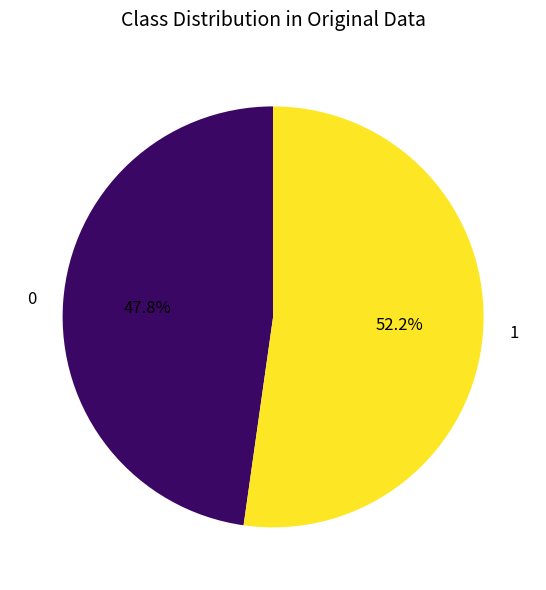

Count the number of slices in the pie.

2